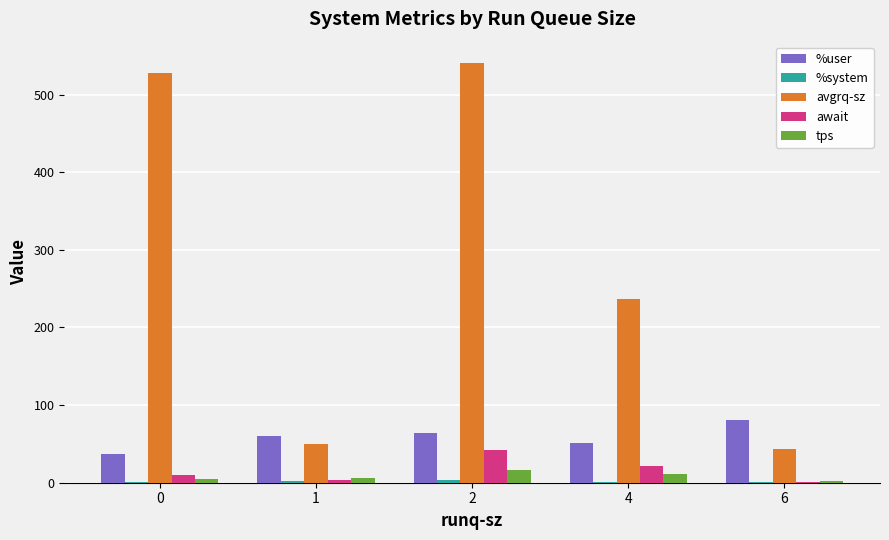

Between 0 and 4, which series saw the biggest shift?

avgrq-sz